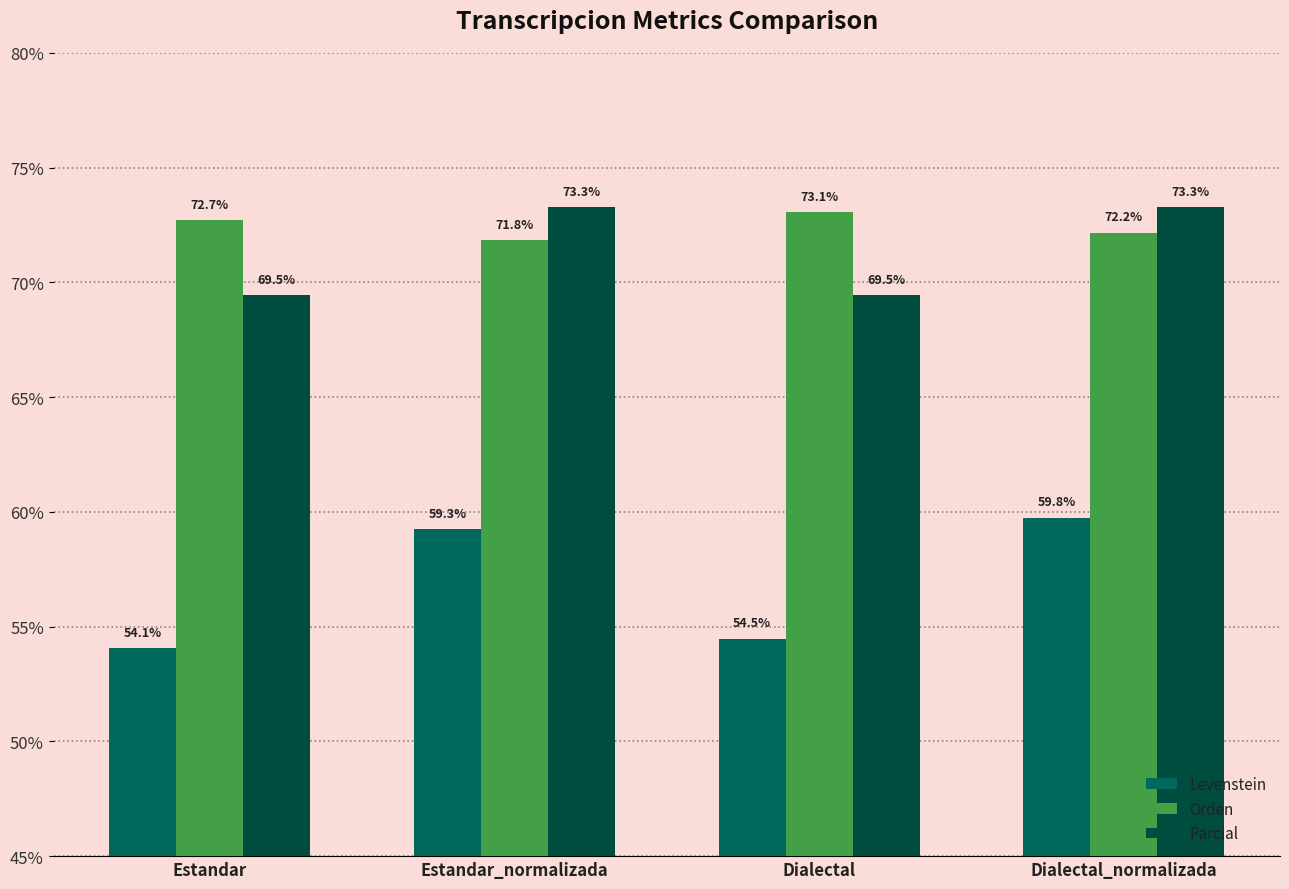

What position from the left is Estandar_normalizada?

2